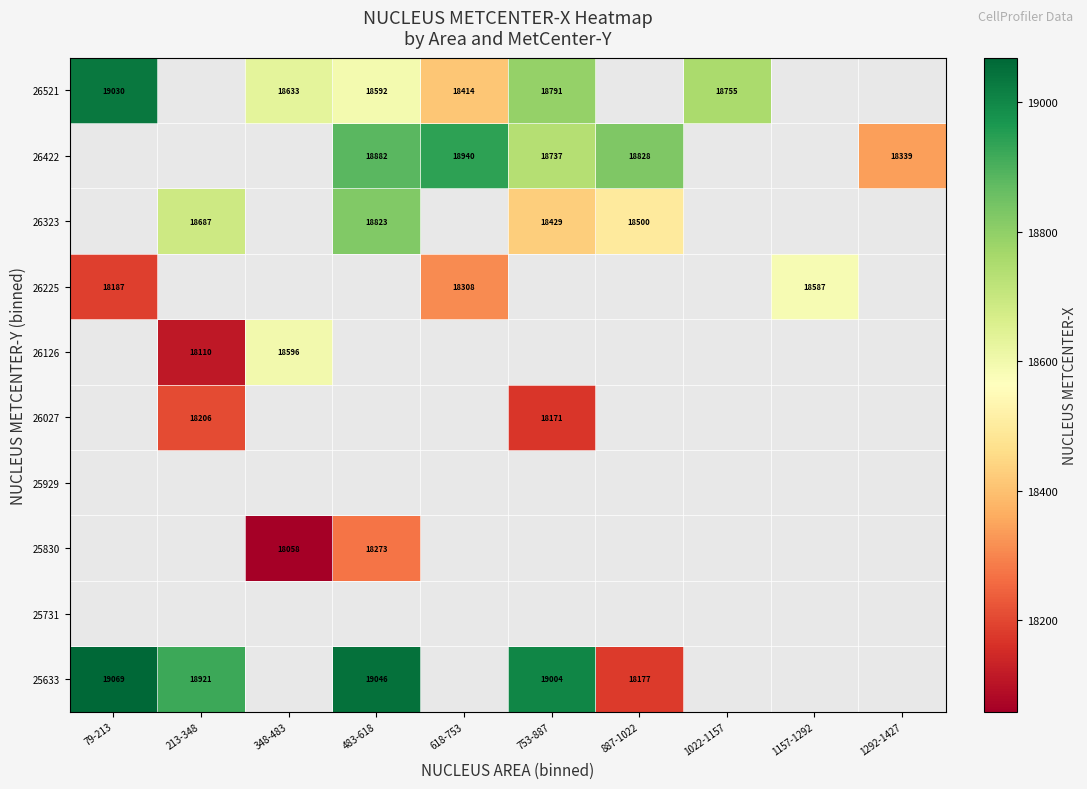

What is the difference between the maximum and minimum values in the 26225 series?

399.6